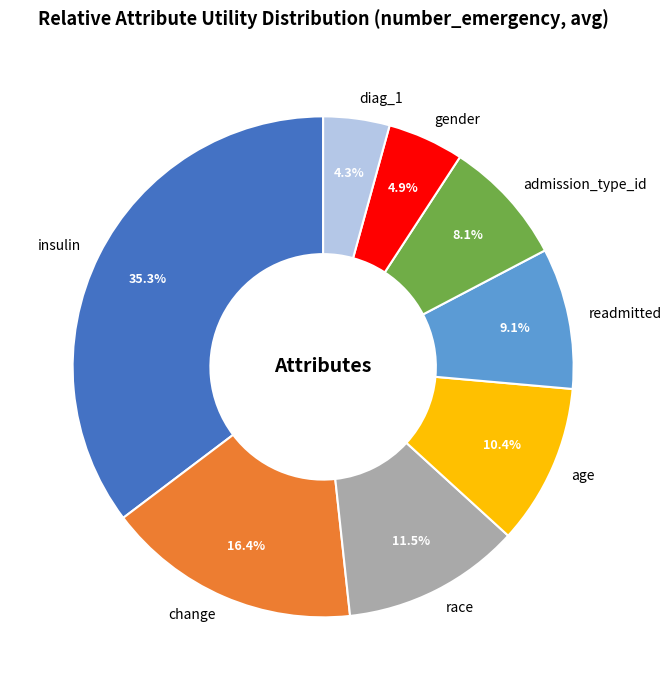

Do change and insulin together represent more than half of the pie?

Yes